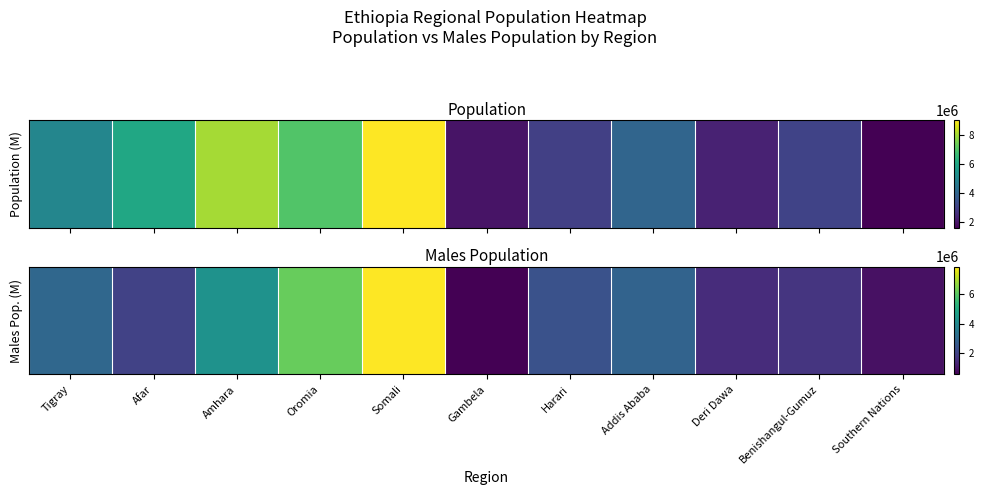

How many data points are less than 2400000?

5